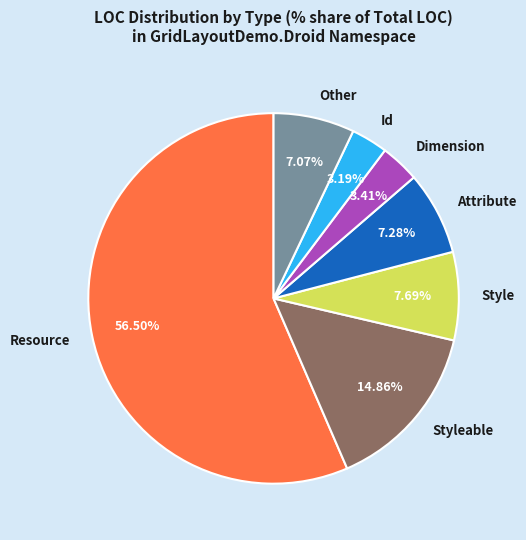

Approximately how many times larger is the value at Resource compared to Other?

8.0